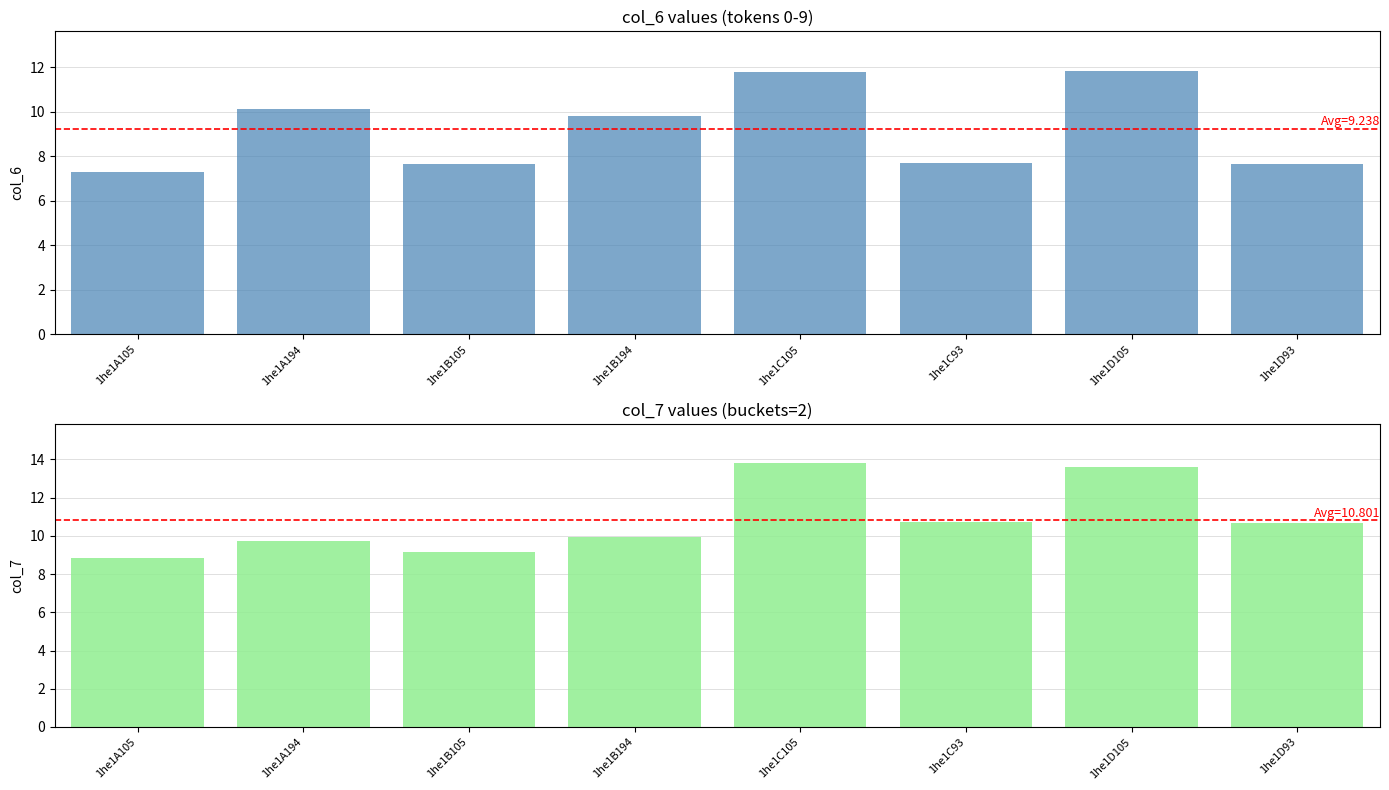

How many data points in col_7 are above 10?

4